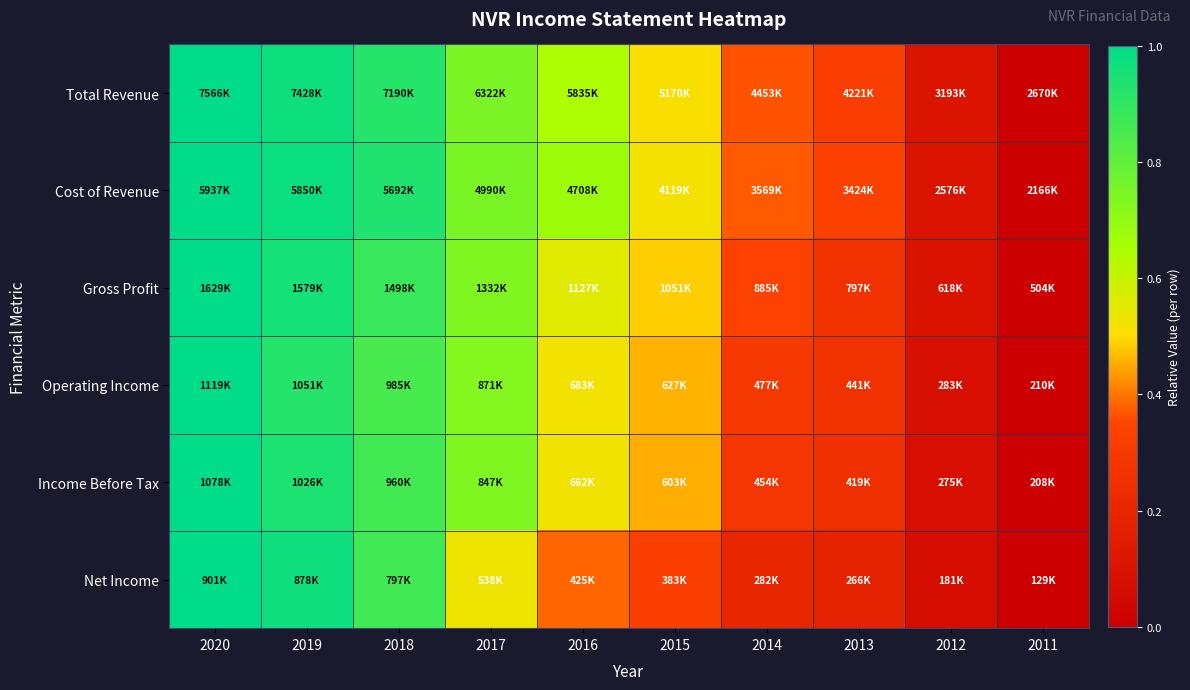

Count the number of categories in the chart.

10